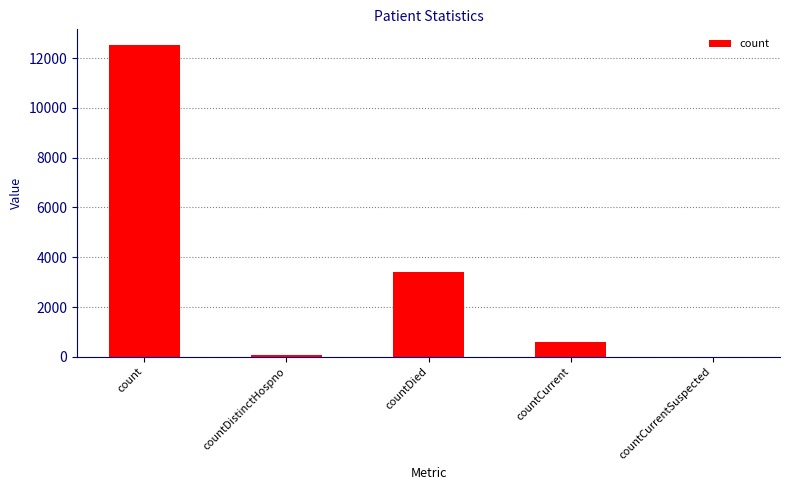

Is it true that the value at countDied is 4548?

False